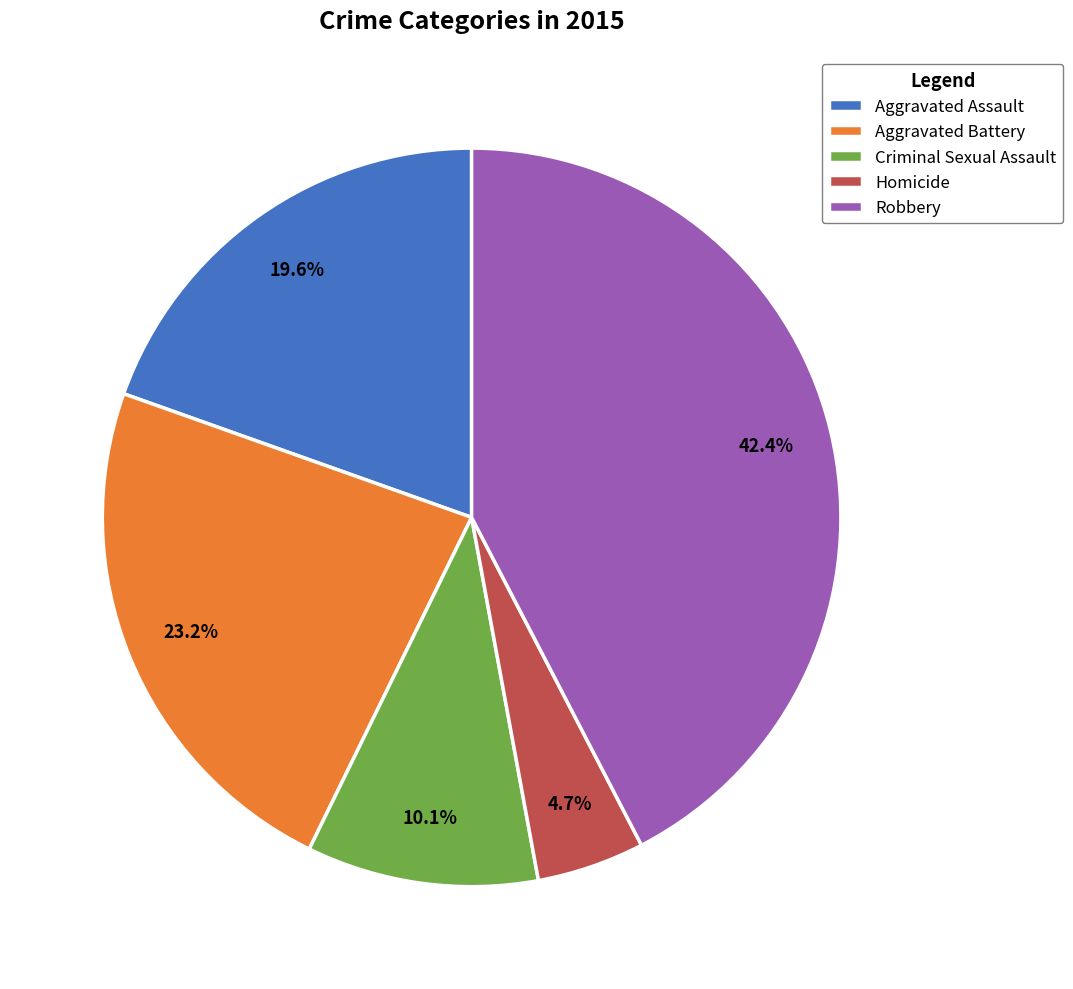

The Criminal Sexual Assault slice represents 10% of the pie. True or false?

True